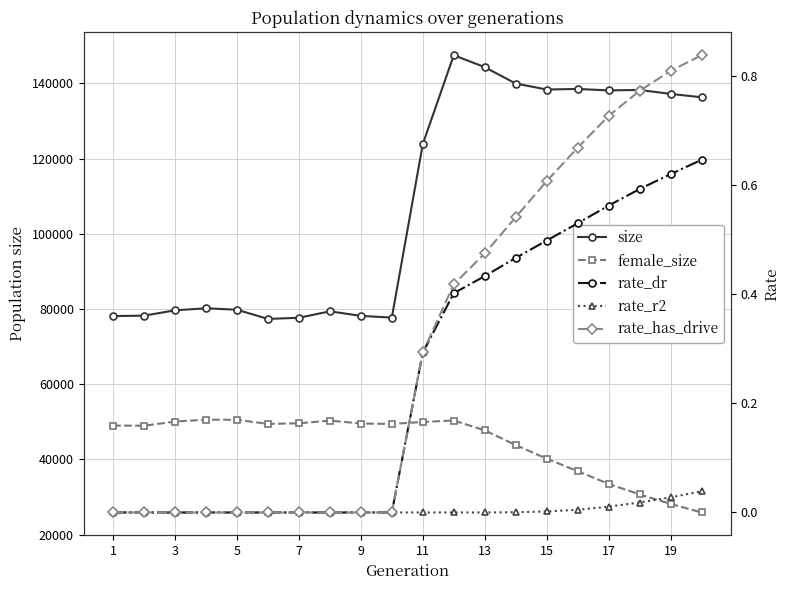

Count the number of categories in the chart.

20